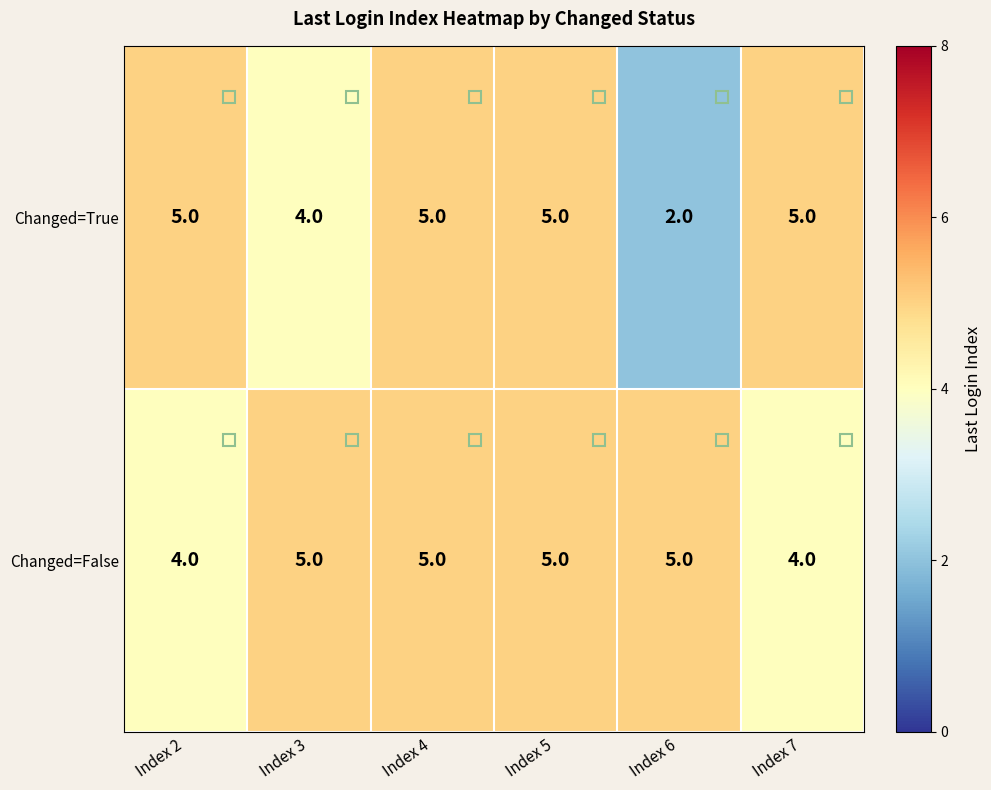

The Changed=True series shows 1 at Index 2. True or false?

False